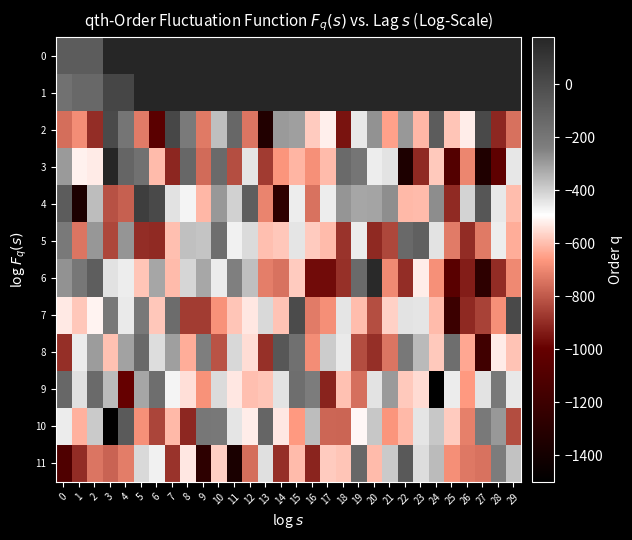

Reading left to right, extract all data points from this chart.

0: 0=-74.4	1=-74.4	2=-74.4	3=178.9	4=178.9	5=178.9	6=178.9	7=178.9	8=178.9	9=178.9	10=178.9	11=178.9	12=178.9	13=178.9	14=178.9	15=178.9	16=178.9	17=178.9	18=178.9	19=178.9	20=178.9	21=178.9	22=178.9	23=178.9	24=178.9	25=178.9	26=178.9	27=178.9	28=178.9	29=178.9
1: 0=-173.4	1=-135.1	2=-135.1	3=25.3	4=25.3	5=178.9	6=178.9	7=178.9	8=178.9	9=178.9	10=178.9	11=178.9	12=178.9	13=178.9	14=178.9	15=178.9	16=178.9	17=178.9	18=178.9	19=178.9	20=178.9	21=178.9	22=178.9	23=178.9	24=178.9	25=178.9	26=178.9	27=178.9	28=178.9	29=178.9
2: 0=-756.0	1=-686.1	2=-896.7	3=6.8	4=-197.6	5=-725.7	6=-1053.0	7=21.6	8=-215.0	9=-727.3	10=-367.1	11=-126.4	12=-739.5	13=-1332.1	14=-294.1	15=-305.2	16=-577.3	17=-519.3	18=-955.9	19=-450.3	20=-277.8	21=-646.2	22=-292.4	23=-610.9	24=-78.4	25=-586.6	26=-522.6	27=11.0	28=-909.6	29=-746.9
3: 0=-296.7	1=-516.1	2=-526.4	3=178.9	4=-120.6	5=-175.2	6=-605.1	7=-911.4	8=-130.1	9=-759.6	10=-139.4	11=-822.7	12=-441.5	13=-866.5	14=-670.6	15=-612.4	16=-678.6	17=-603.6	18=-143.2	19=-193.4	20=-457.7	21=-440.8	22=-1355.3	23=-907.0	24=-580.5	25=-1088.3	26=-702.6	27=-1343.1	28=-1034.5	29=-446.1
4: 0=-74.4	1=-1359.2	2=-364.4	3=-816.1	4=-783.1	5=65.2	6=10.8	7=-435.4	8=-471.6	9=-609.8	10=-292.5	11=-403.2	12=-86.3	13=-703.9	14=-1270.3	15=-458.3	16=-746.1	17=-460.5	18=-286.1	19=-318.7	20=-315.0	21=-271.6	22=-608.2	23=-603.3	24=-270.5	25=-901.6	26=-408.2	27=-50.4	28=-450.5	29=-599.4
5: 0=-213.0	1=-739.1	2=-287.9	3=-839.1	4=-286.9	5=-895.9	6=-902.1	7=-596.4	8=-371.2	9=-378.5	10=-161.1	11=-467.3	12=-423.1	13=-596.3	14=-583.2	15=-444.0	16=-576.4	17=-603.3	18=-882.1	19=-456.9	20=-904.7	21=-839.2	22=-137.3	23=-94.9	24=-438.8	25=-724.1	26=-898.8	27=-728.4	28=-460.1	29=-626.5
6: 0=-278.0	1=-202.5	2=-89.2	3=-436.0	4=-459.6	5=-587.7	6=-317.6	7=-602.6	8=-412.4	9=-321.9	10=-456.3	11=-241.9	12=-368.8	13=-717.1	14=-745.4	15=-575.9	16=-971.9	17=-971.7	18=-889.2	19=-141.0	20=164.0	21=-690.7	22=-894.0	23=-522.2	24=-679.1	25=-1060.6	26=-931.1	27=-1276.7	28=-898.1	29=-695.2
7: 0=-528.5	1=-583.7	2=-512.9	3=-211.2	4=-451.4	5=-211.3	6=-584.8	7=-151.8	8=-863.1	9=-863.4	10=-675.6	11=-587.6	12=-532.9	13=-421.0	14=-591.8	15=3.9	16=-726.1	17=-681.1	18=-444.2	19=-600.8	20=-824.2	21=-566.6	22=-438.8	23=-444.1	24=-603.9	25=-1206.5	26=-904.1	27=-850.7	28=-679.9	29=12.1
8: 0=-891.5	1=-456.3	2=-299.8	3=-593.7	4=-311.1	5=-137.1	6=-427.9	7=-306.0	8=-626.0	9=-235.6	10=-813.6	11=-416.7	12=-548.5	13=-889.4	14=-55.1	15=-170.0	16=-685.3	17=-393.9	18=-452.8	19=-827.6	20=-892.7	21=-737.2	22=-209.6	23=-359.0	24=-580.4	25=-163.9	26=-636.4	27=-1179.9	28=-523.2	29=-590.0
9: 0=-128.3	1=-434.1	2=-140.8	3=-362.3	4=-999.1	5=-317.0	6=-161.2	7=-472.0	8=-542.9	9=-675.7	10=-423.9	11=-531.6	12=-596.3	13=-587.5	14=-438.5	15=-160.3	16=-224.7	17=-919.8	18=-594.8	19=-751.5	20=-440.7	21=-295.6	22=-582.3	23=-549.5	24=-1500.9	25=-457.0	26=-660.0	27=-440.3	28=-211.2	29=-448.9
10: 0=-456.7	1=-620.4	2=-390.4	3=-1488.2	4=-69.1	5=-677.9	6=-841.8	7=-607.2	8=-907.6	9=-208.0	10=-208.6	11=-442.3	12=-520.3	13=-119.7	14=-532.5	15=-660.0	16=-364.3	17=-769.6	18=-774.7	19=-505.5	20=-385.0	21=-668.7	22=-608.3	23=-444.4	24=-384.8	25=-577.6	26=-716.4	27=-212.8	28=-290.4	29=-826.1
11: 0=-1104.1	1=-898.1	2=-738.3	3=-778.2	4=-722.6	5=-418.6	6=-465.3	7=-882.6	8=-530.3	9=-1274.4	10=-571.6	11=-1367.4	12=-755.7	13=-434.6	14=-892.0	15=-603.9	16=-916.7	17=-578.1	18=-586.6	19=-131.6	20=-603.5	21=-390.0	22=-62.2	23=-428.0	24=-361.0	25=-681.5	26=-732.1	27=-744.1	28=-225.1	29=-373.4